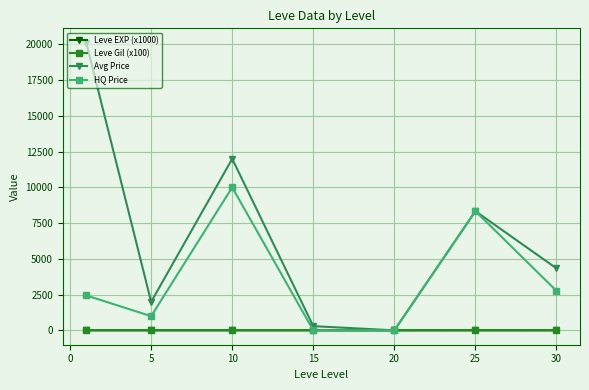

At how many categories does at least one series exceed 5422?

3